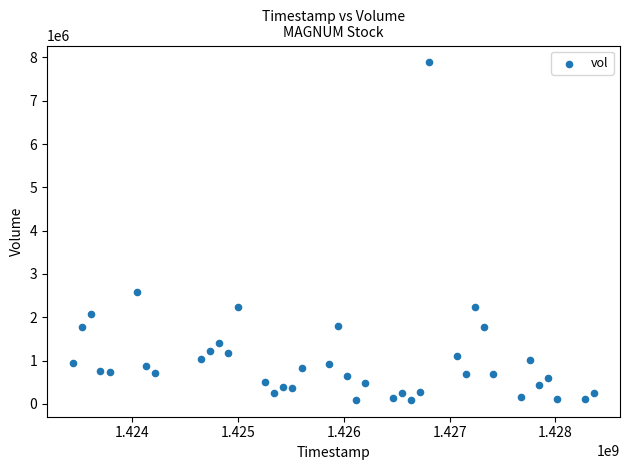

What Y value in the scatter plot is closest to 3988350?

2575800